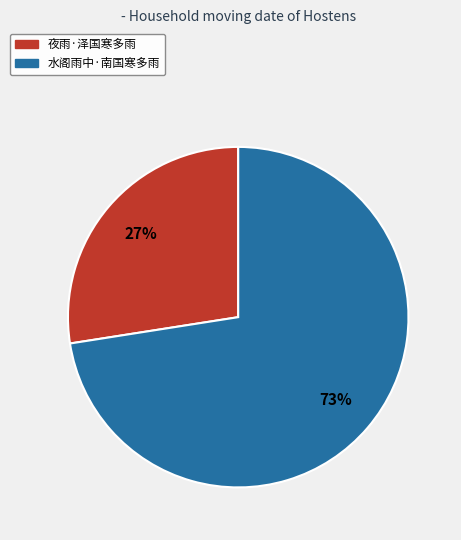

The 水阁雨中·南国寒多雨 slice represents 73% of the pie. True or false?

True